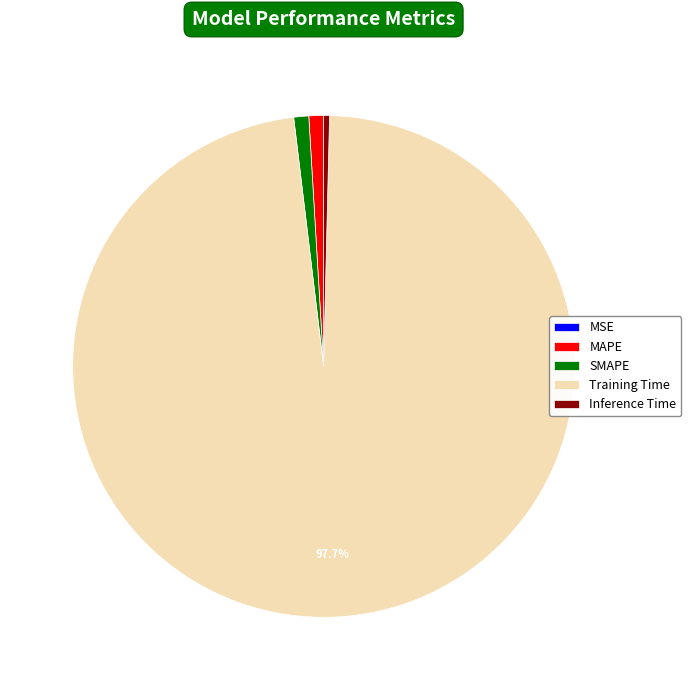

Combined, do MAPE and SMAPE account for over 50%?

No